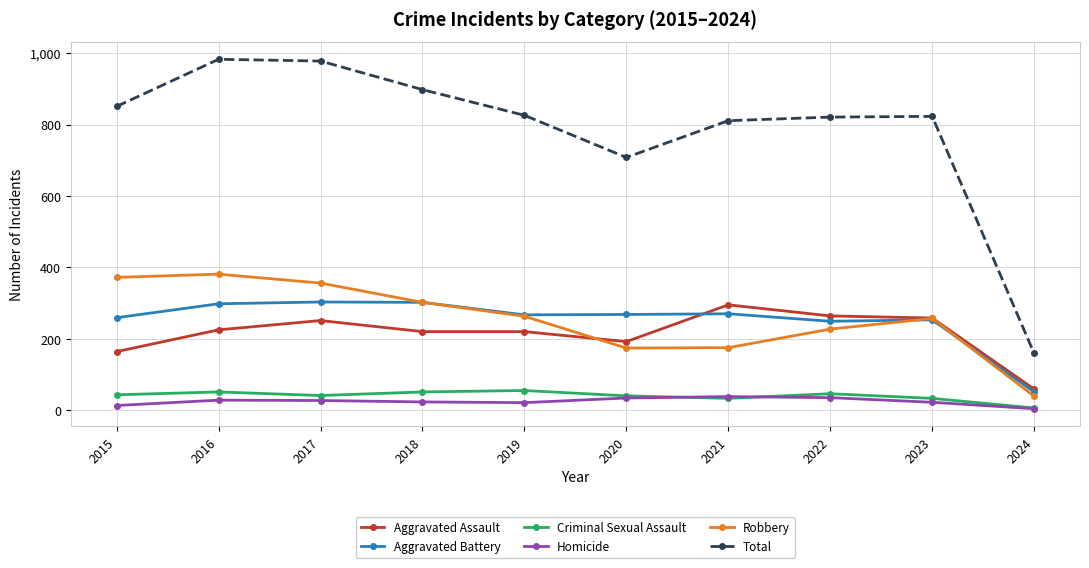

What is the value of the Criminal Sexual Assault point at the 10th from the left?

6